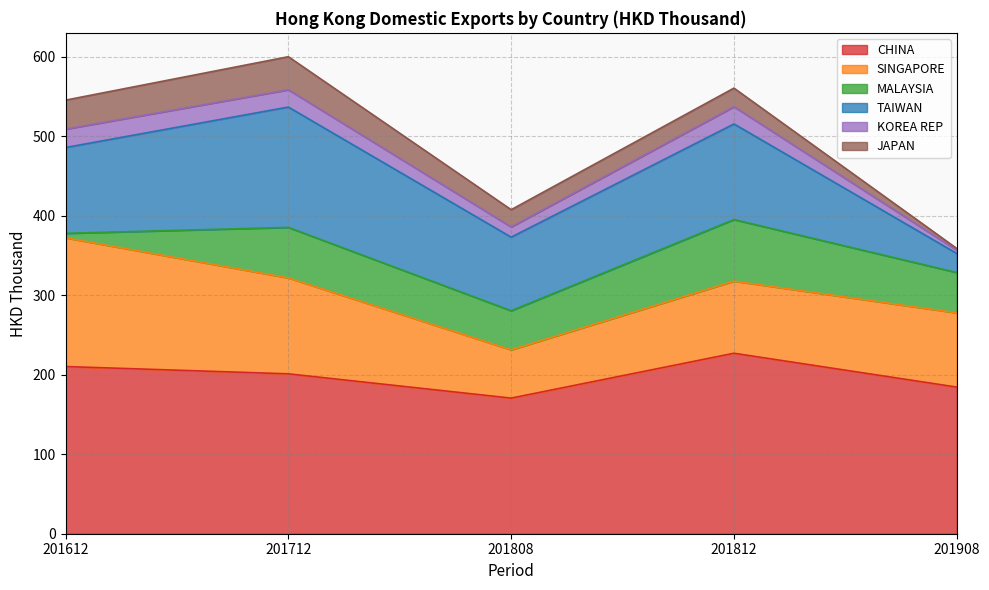

Reading left to right, extract all data points from this chart.

CHINA: 201612=210.2	201712=201.0	201808=170.5	201812=226.9	201908=184.4
SINGAPORE: 201612=161.9	201712=120.6	201808=60.7	201812=90.7	201908=93.3
MALAYSIA: 201612=5.6	201712=63.5	201808=49.2	201812=77.4	201908=50.7
TAIWAN: 201612=107.9	201712=151.3	201808=92.5	201812=120.2	201908=24.0
KOREA REP: 201612=23.1	201712=21.8	201808=12.8	201812=21.6	201908=4.1
JAPAN: 201612=36.5	201712=41.5	201808=21.7	201812=23.4	201908=2.2